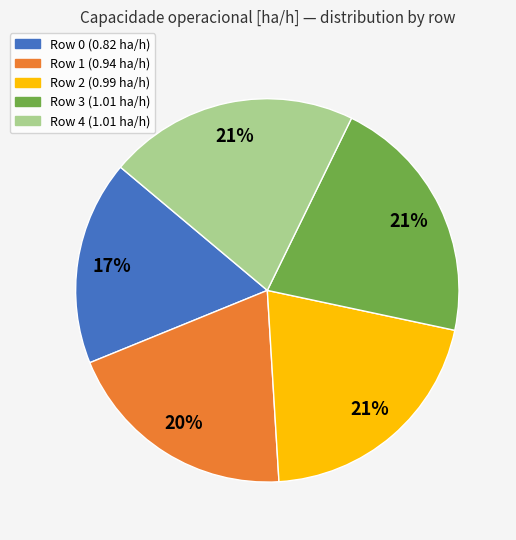

How many slices are in this pie chart?

5